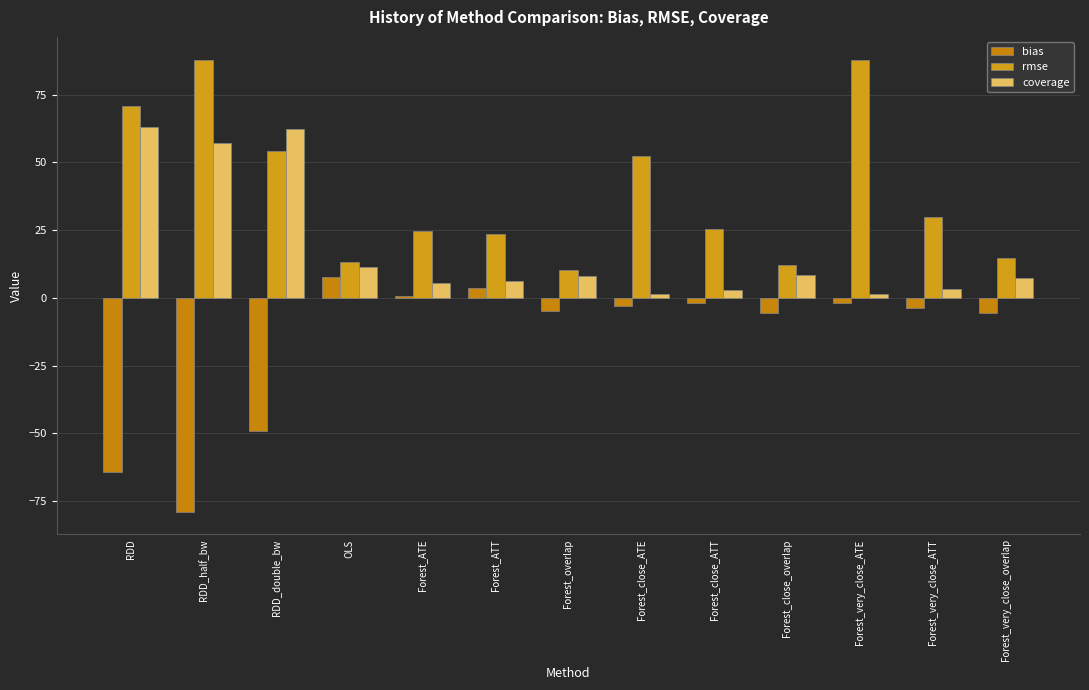

What is the sum of the coverage values at Forest_ATT and Forest_close_ATE?

7.5